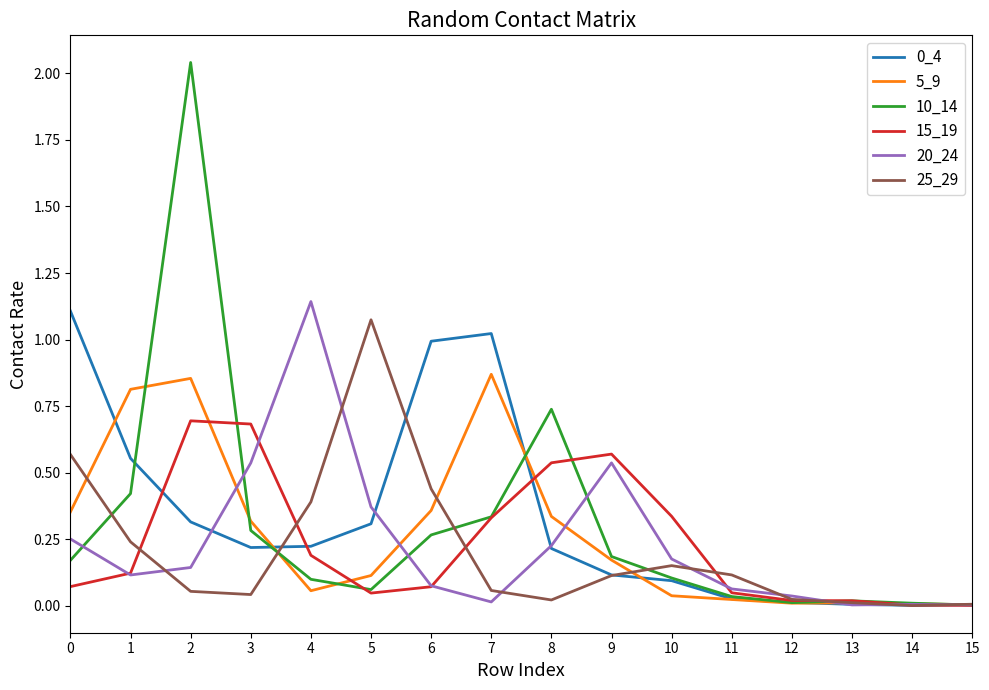

Is it true that 0_4 equals 0.2 at 8?

True